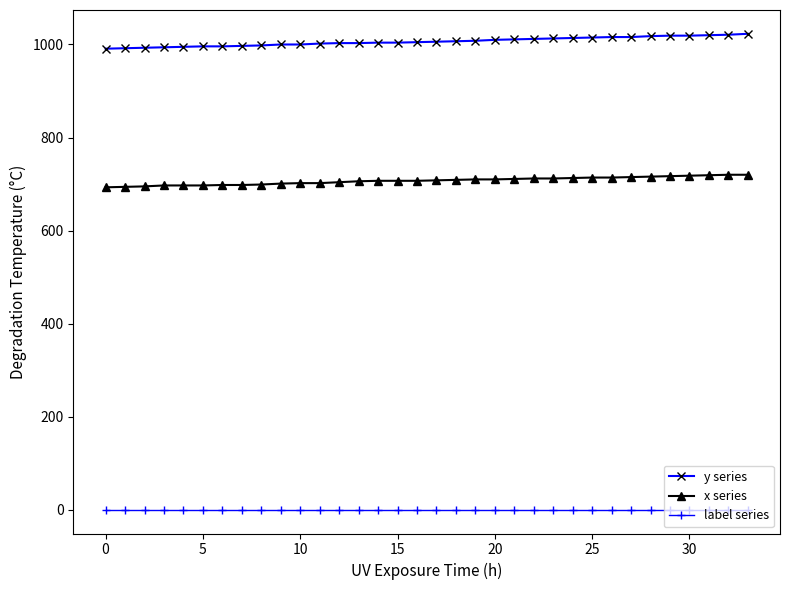

Rank the series by their average value, from highest to lowest.

y series, x series, label series